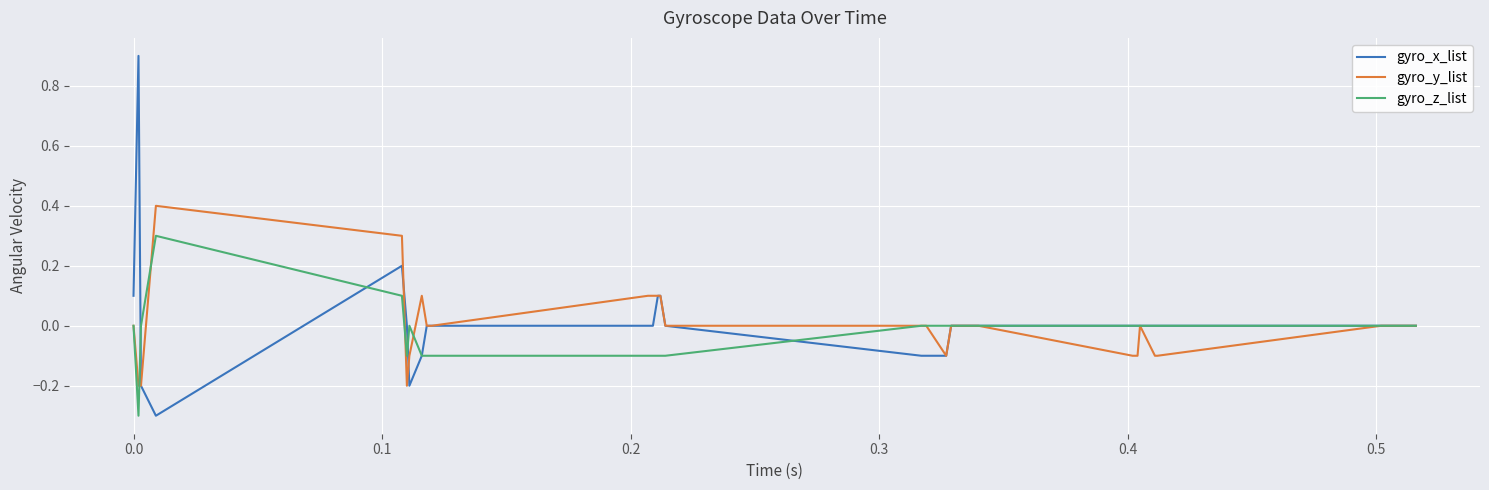

What is the greatest value displayed?

0.9